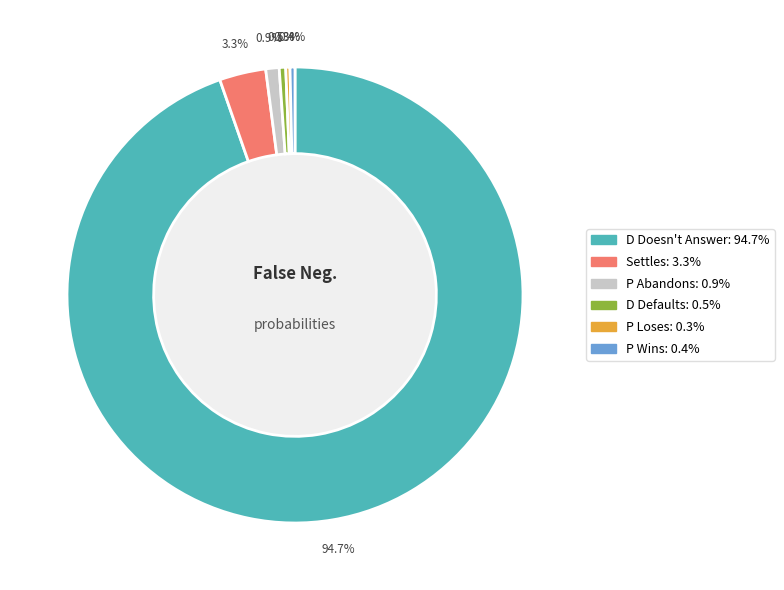

To the nearest percent, what is the average slice percentage?

17%